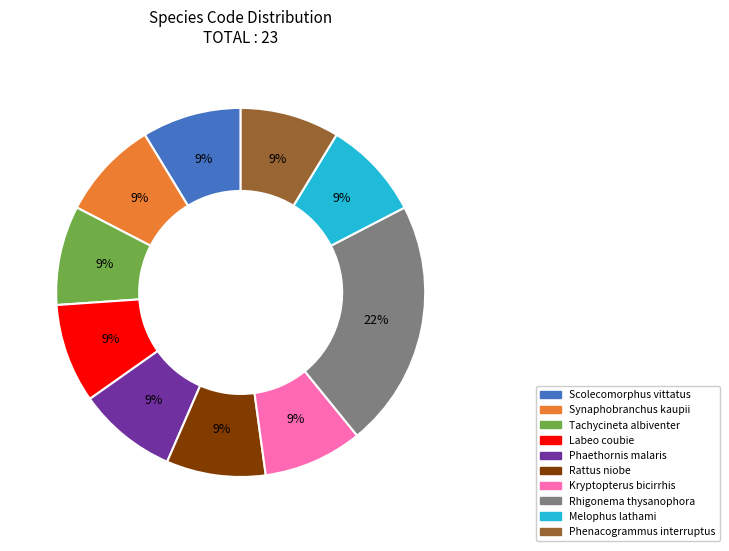

Do Synaphobranchus kaupii and Kryptopterus bicirrhis together represent more than half of the pie?

No